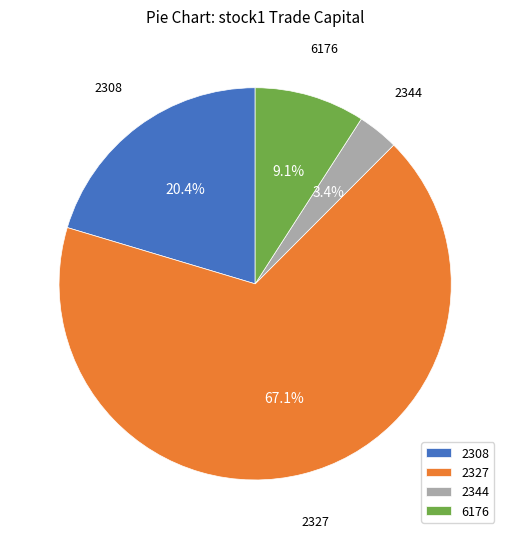

Does 2327 account for over 50% of the chart?

Yes